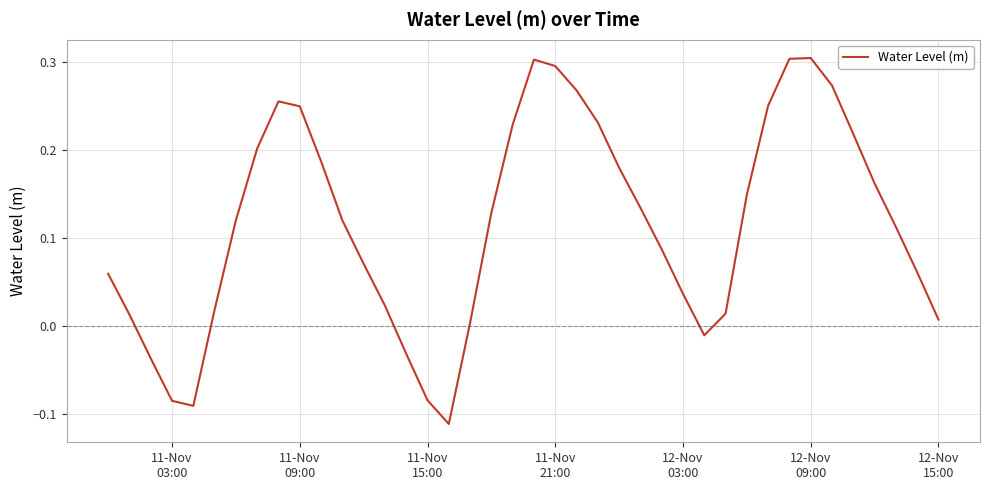

What is the difference between the maximum and second lowest values?

0.4